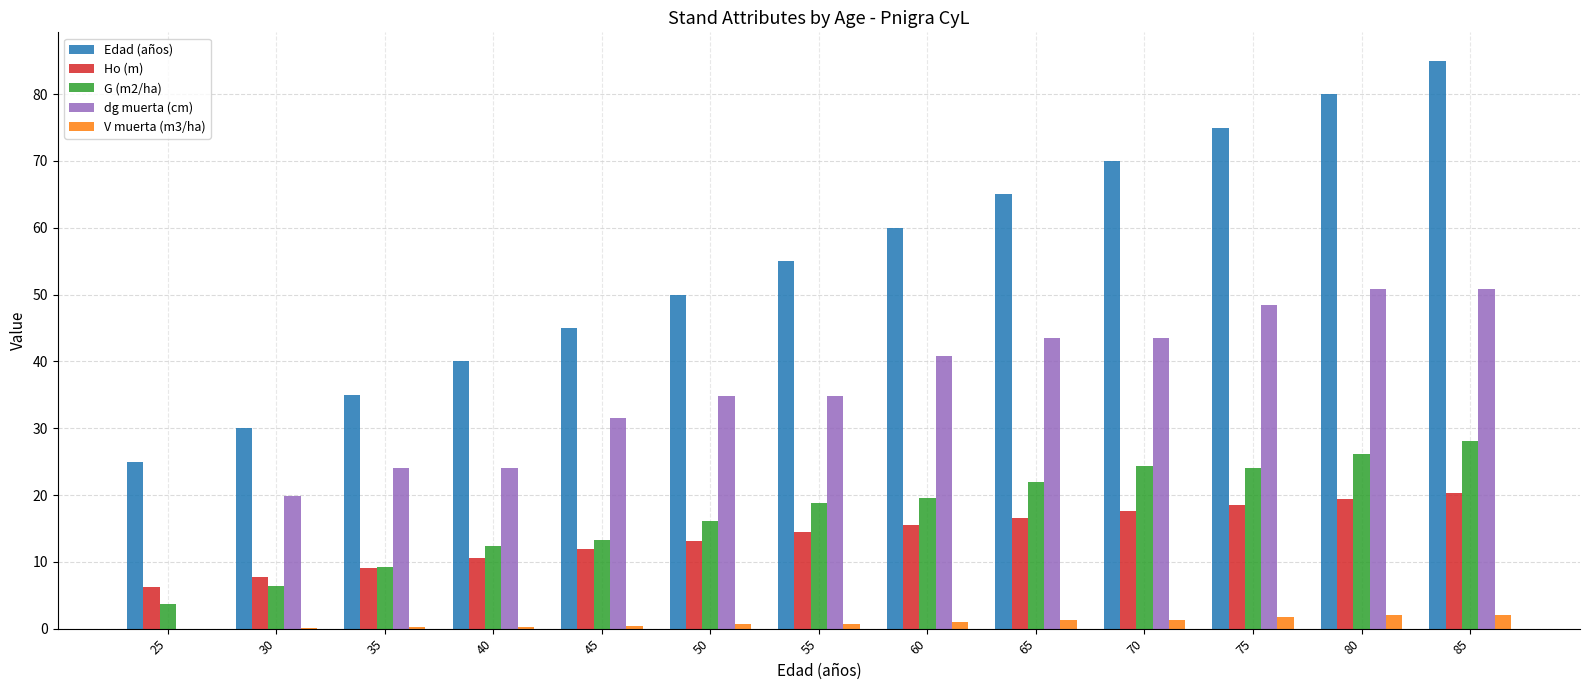

At which category is the sum across all series the highest?

85